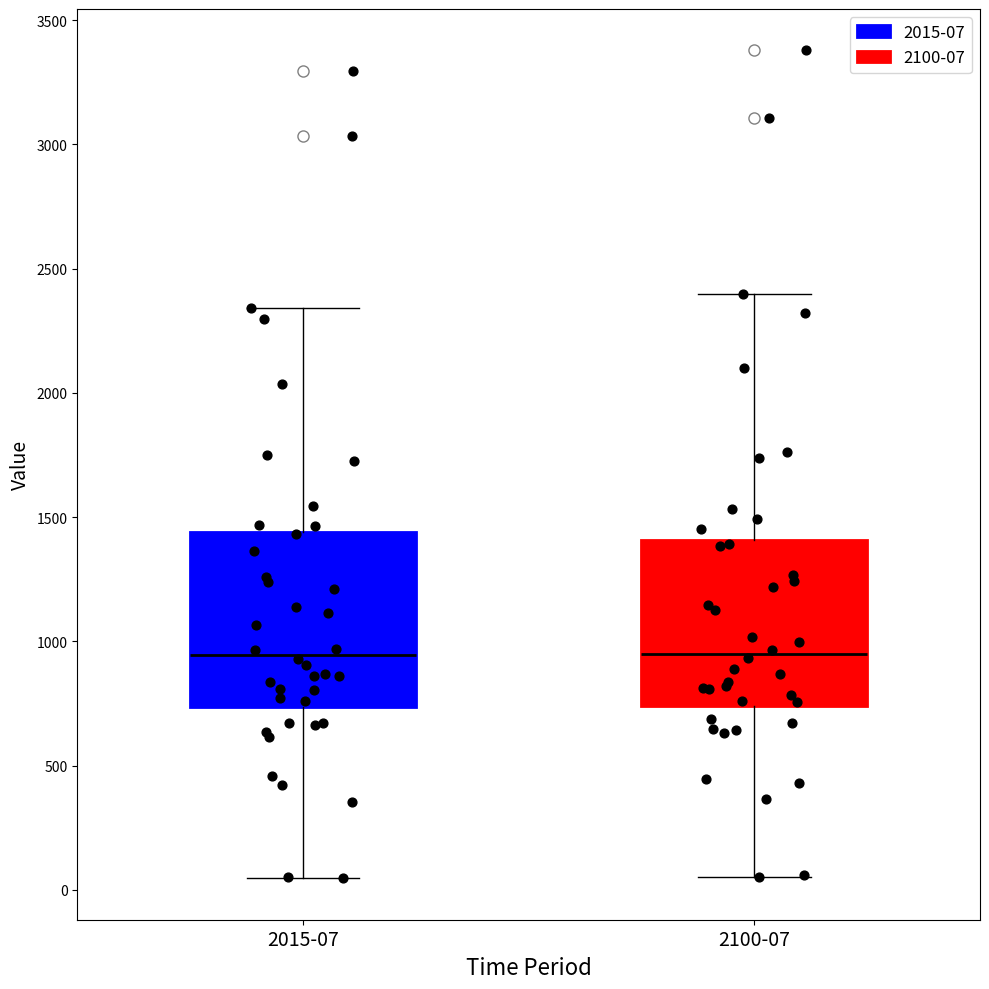

Reading left to right, read every box against the y-axis: the position of its median line, the range the box covers, and the ends of its whiskers. The values are not printed on the chart, so give them approximately, as read against the axis.

2015-07: median 950, box 750 to 1450, whiskers 50 to 2350
2100-07: median 950, box 750 to 1400, whiskers 50 to 2400